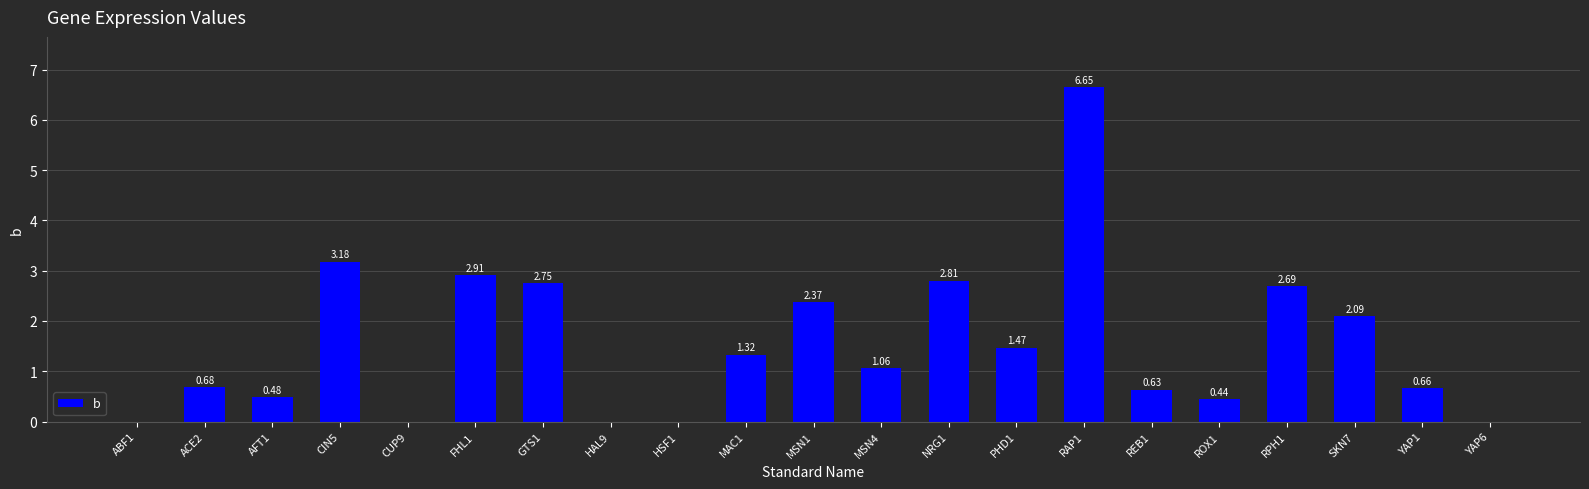

The value at RPH1 is 4.6. True or false?

False